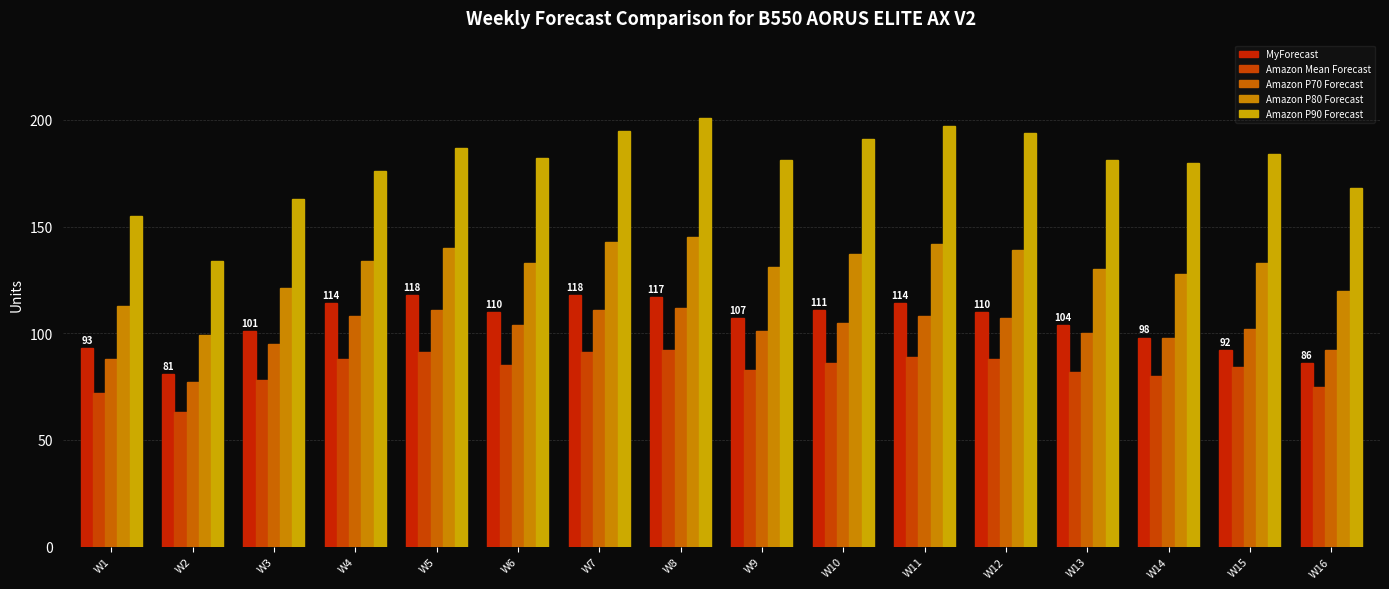

Reading left to right, transcribe all the data shown in this chart.

MyForecast: W1=93	W2=81	W3=101	W4=114	W5=118	W6=110	W7=118	W8=117	W9=107	W10=111	W11=114	W12=110	W13=104	W14=98	W15=92	W16=86
Amazon Mean Forecast: W1=72	W2=63	W3=78	W4=88	W5=91	W6=85	W7=91	W8=92	W9=83	W10=86	W11=89	W12=88	W13=82	W14=80	W15=84	W16=75
Amazon P70 Forecast: W1=88	W2=77	W3=95	W4=108	W5=111	W6=104	W7=111	W8=112	W9=101	W10=105	W11=108	W12=107	W13=100	W14=98	W15=102	W16=92
Amazon P80 Forecast: W1=113	W2=99	W3=121	W4=134	W5=140	W6=133	W7=143	W8=145	W9=131	W10=137	W11=142	W12=139	W13=130	W14=128	W15=133	W16=120
Amazon P90 Forecast: W1=155	W2=134	W3=163	W4=176	W5=187	W6=182	W7=195	W8=201	W9=181	W10=191	W11=197	W12=194	W13=181	W14=180	W15=184	W16=168